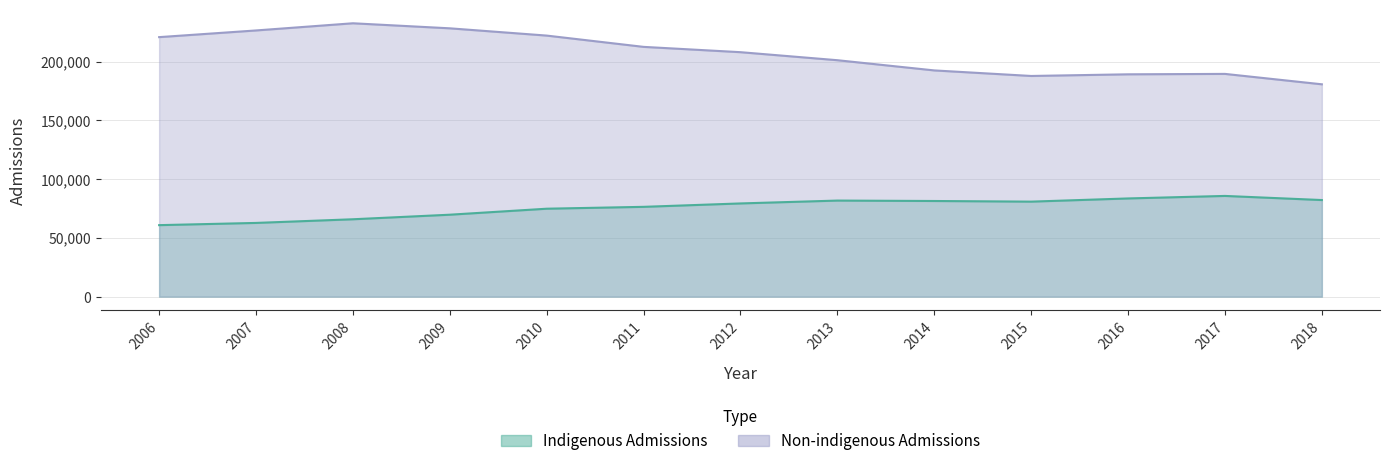

What is the average value of the Non-indigenous Admissions series?

206978